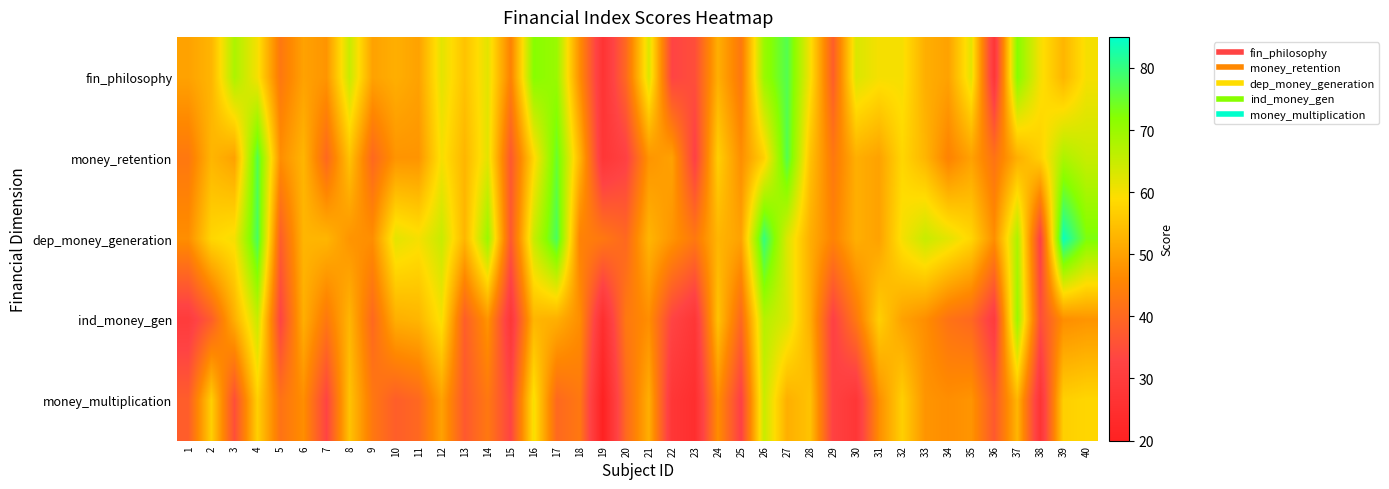

Rank the series by their average value, from highest to lowest.

dep_money_generation, fin_philosophy, money_retention, ind_money_gen, money_multiplication